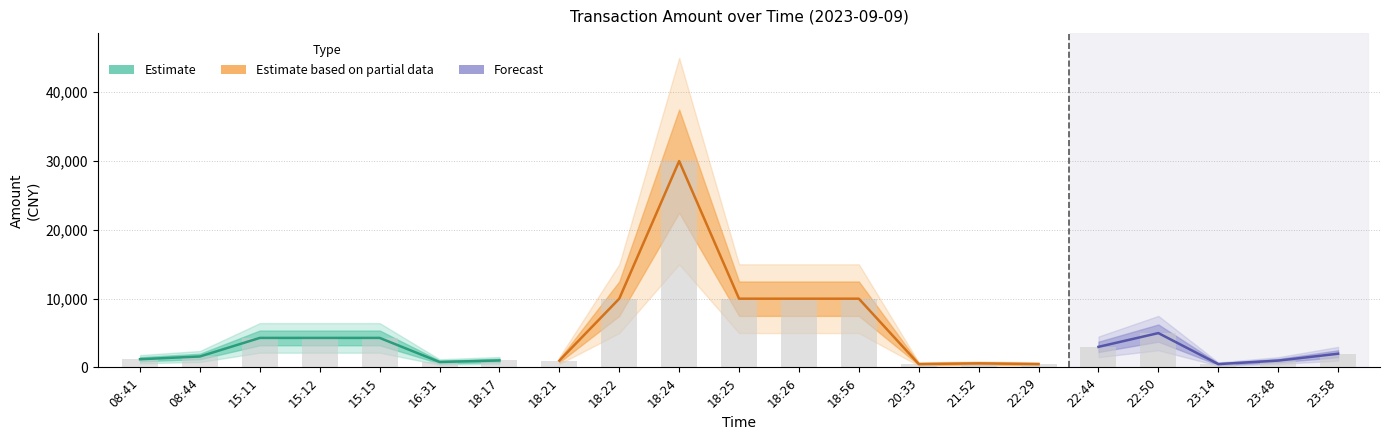

Where is the data nearest to the value 15247?

18:22